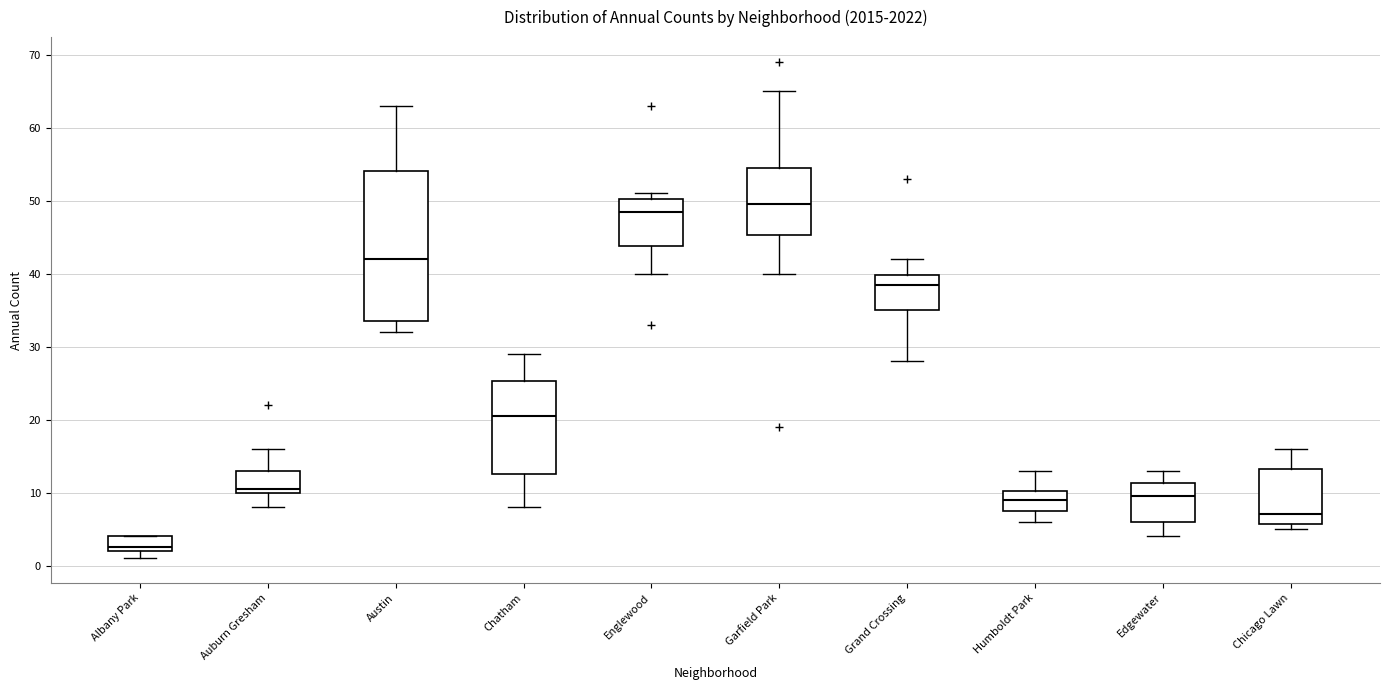

Which box is the tallest, from its lower edge to its upper edge?

Austin